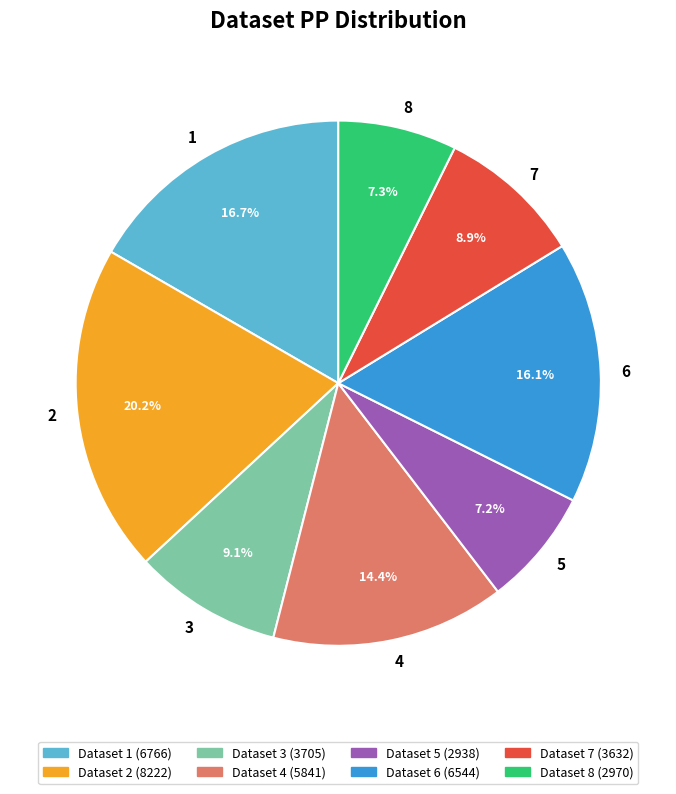

What is the ratio of the value at 3 to the value at 2?

0.5